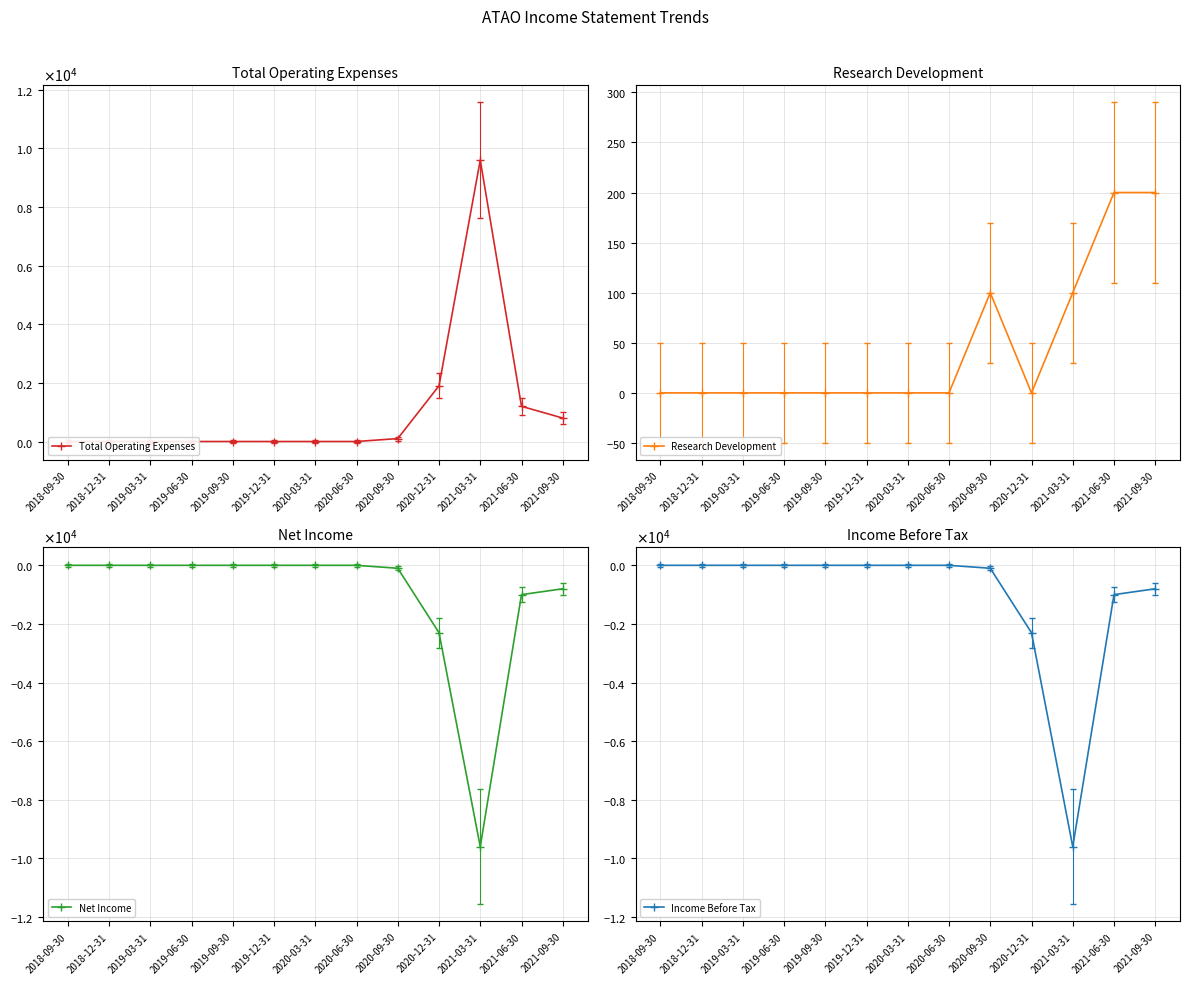

Between 2018-12-31 and 2021-06-30, which series saw the biggest shift?

Total Operating Expenses